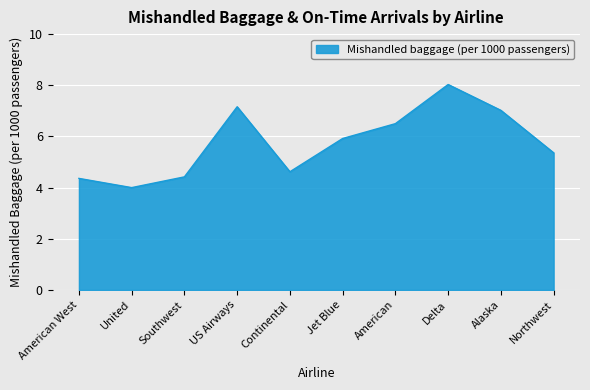

Reading right to left, transcribe all the data shown in this chart.

5.4	7.0	8.0	6.5	5.9	4.6	7.2	4.4	4.0	4.4